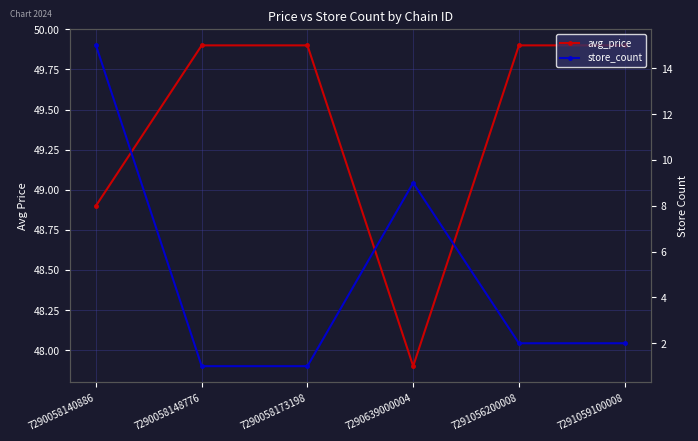

How many lines are shown in the chart?

2